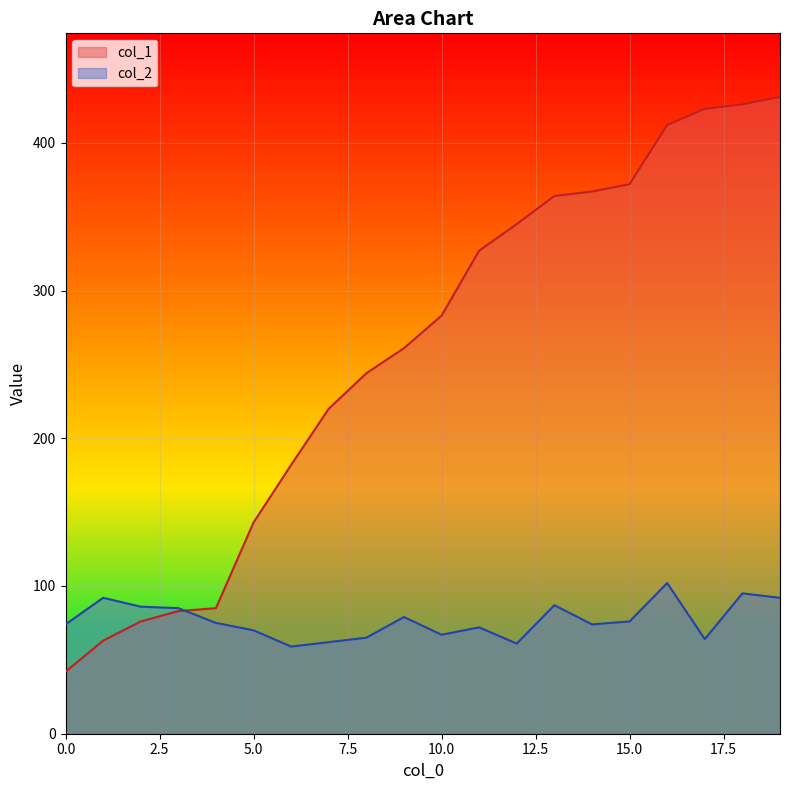

What is the difference between the col_2 values at 2 and 15?

10